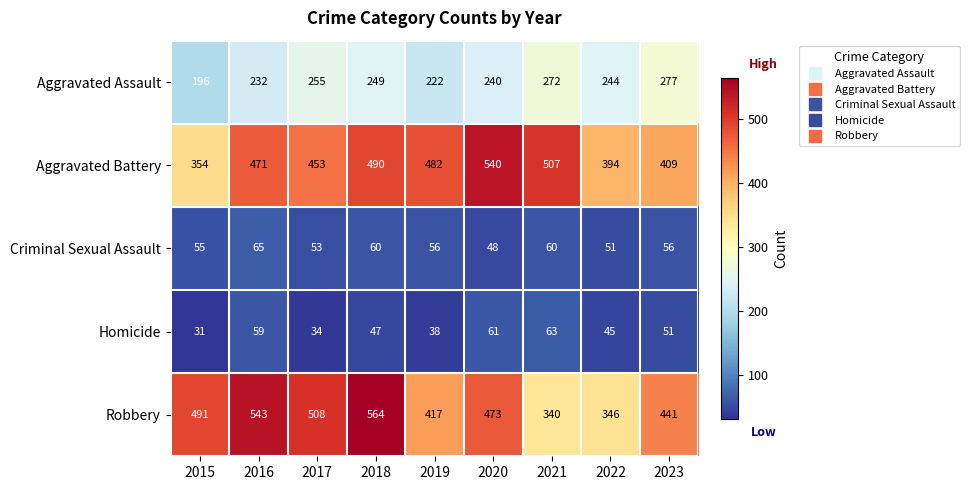

Is the value of Robbery at 2017 greater than the value of Aggravated Assault at 2022?

Yes